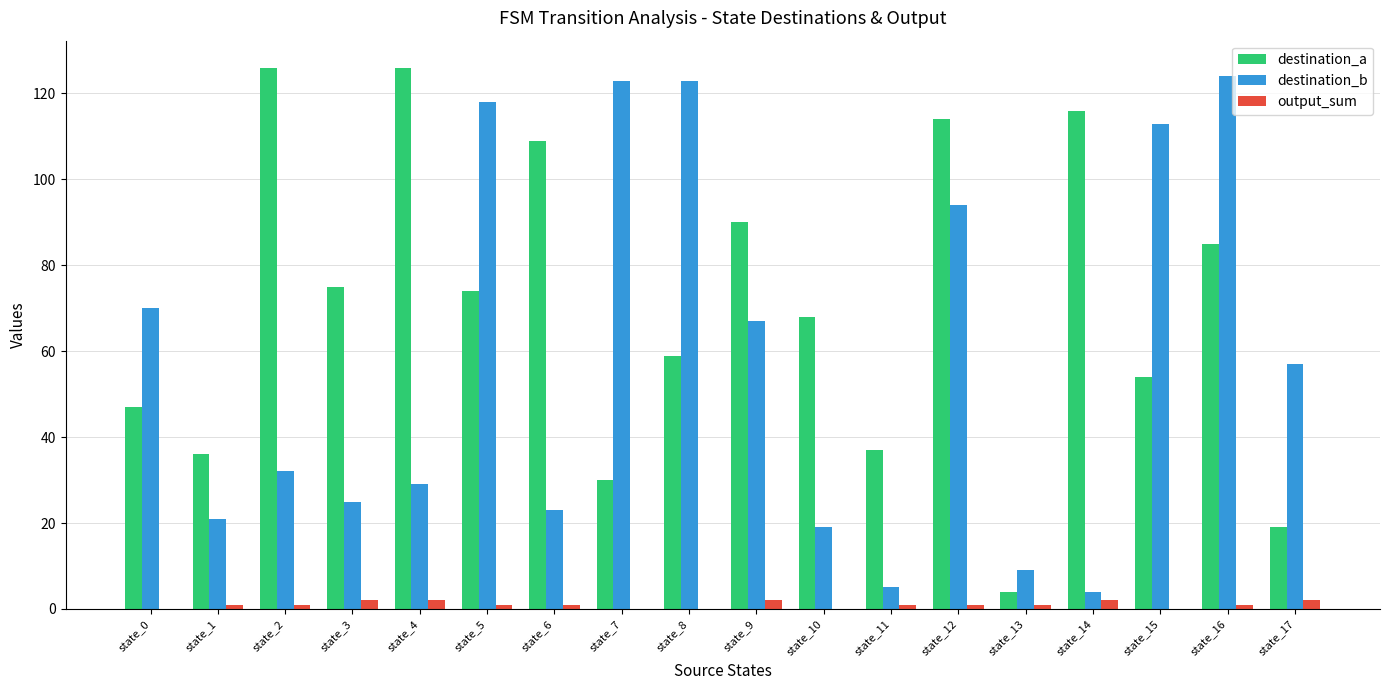

Reading left to right, list all the values displayed in this chart.

destination_a: 47	36	126	75	126	74	109	30	59	90	68	37	114	4	116	54	85	19
destination_b: 70	21	32	25	29	118	23	123	123	67	19	5	94	9	4	113	124	57
output_sum: 0	1	1	2	2	1	1	0	0	2	0	1	1	1	2	0	1	2